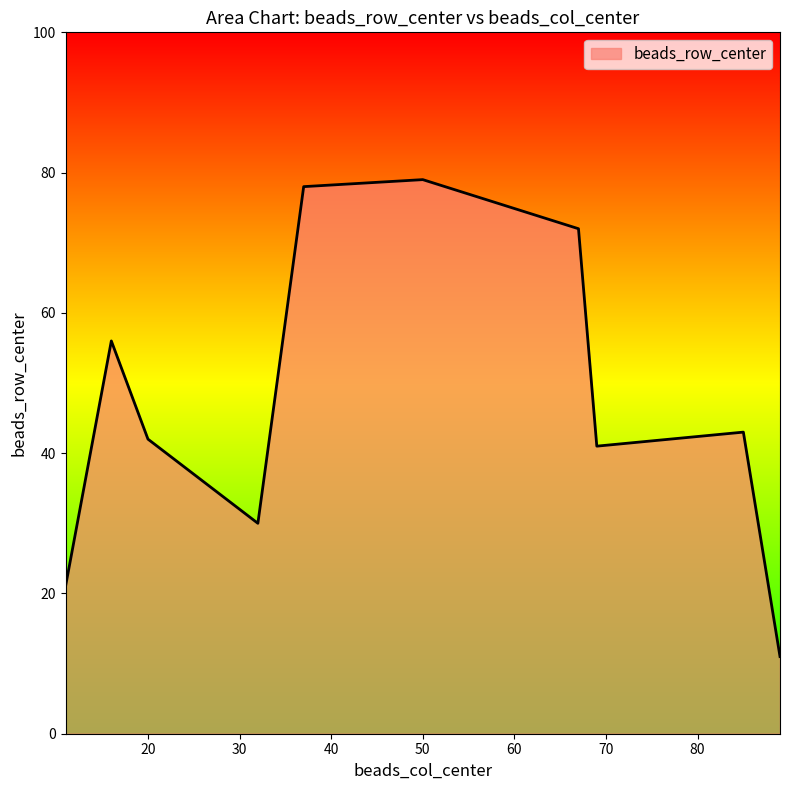

How many series are shown in this chart?

1